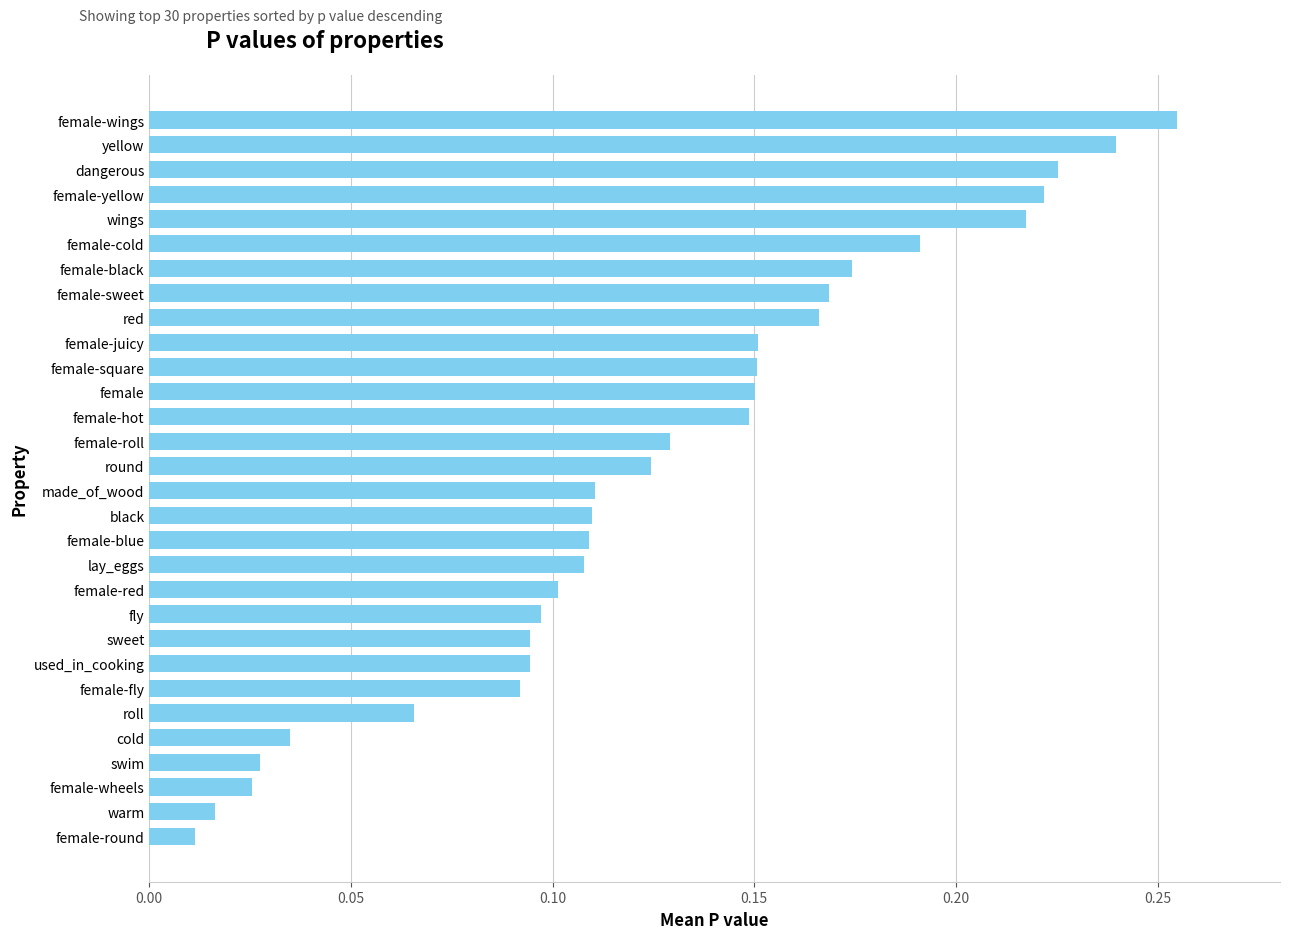

Is it true that the value at roll is 0.1?

True